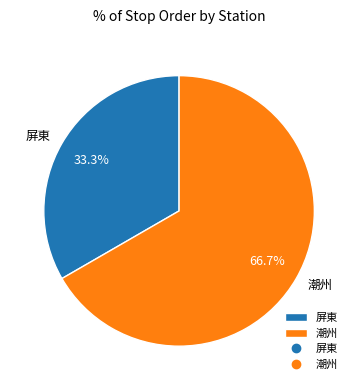

Combined, what portion of the pie is 屏東 and 潮州?

100.0%